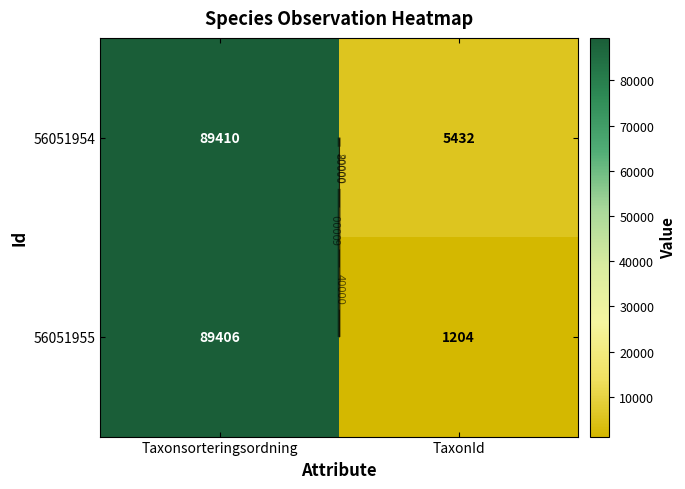

How many distinct data groups are displayed?

2